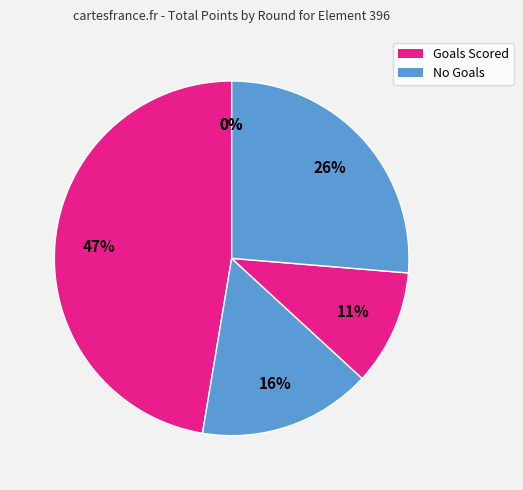

To the nearest percent, what portion does Round 6 represent?

26%